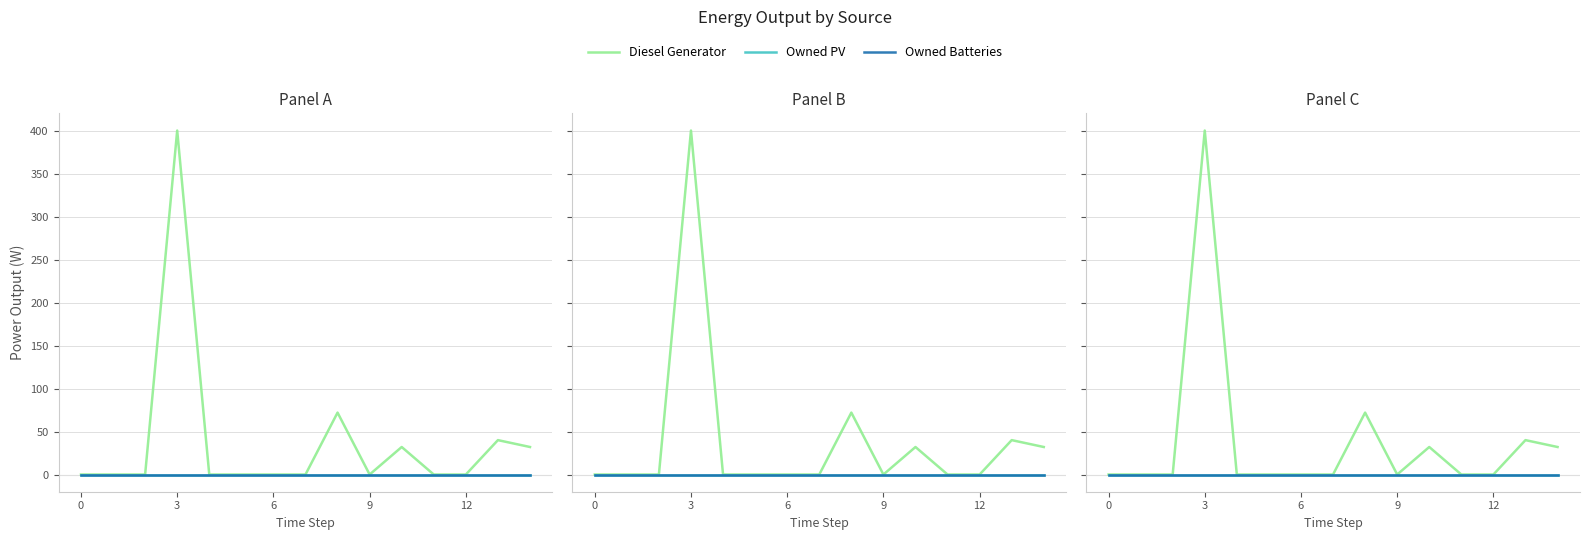

Which series changed the most between 3 and 5?

Diesel Generator